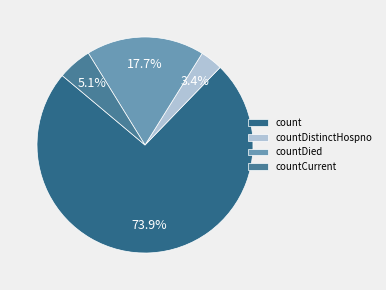

To the nearest percent, what portion does countDied represent?

18%